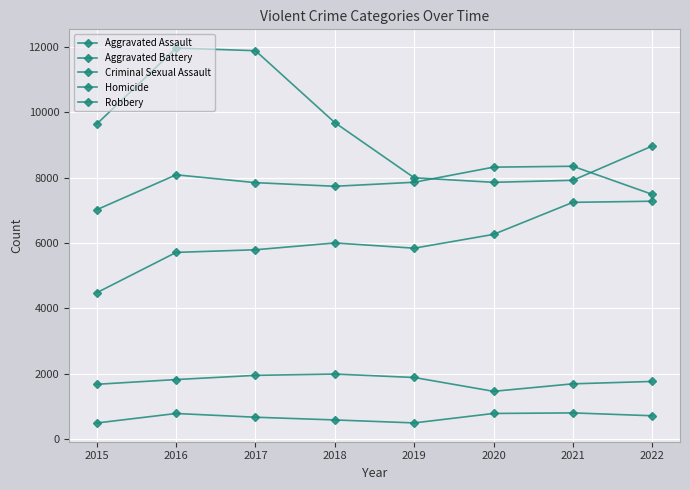

Is it true that Robbery equals 9638 at 2015?

True